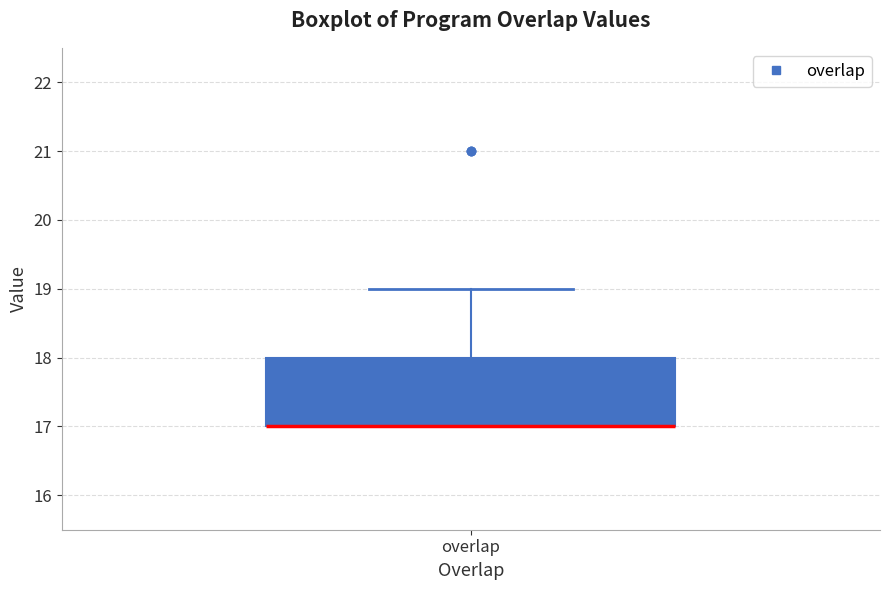

Where does the upper whisker of the box for overlap end on the y-axis? The values are not printed on the chart, so give them approximately, as read against the axis.

19